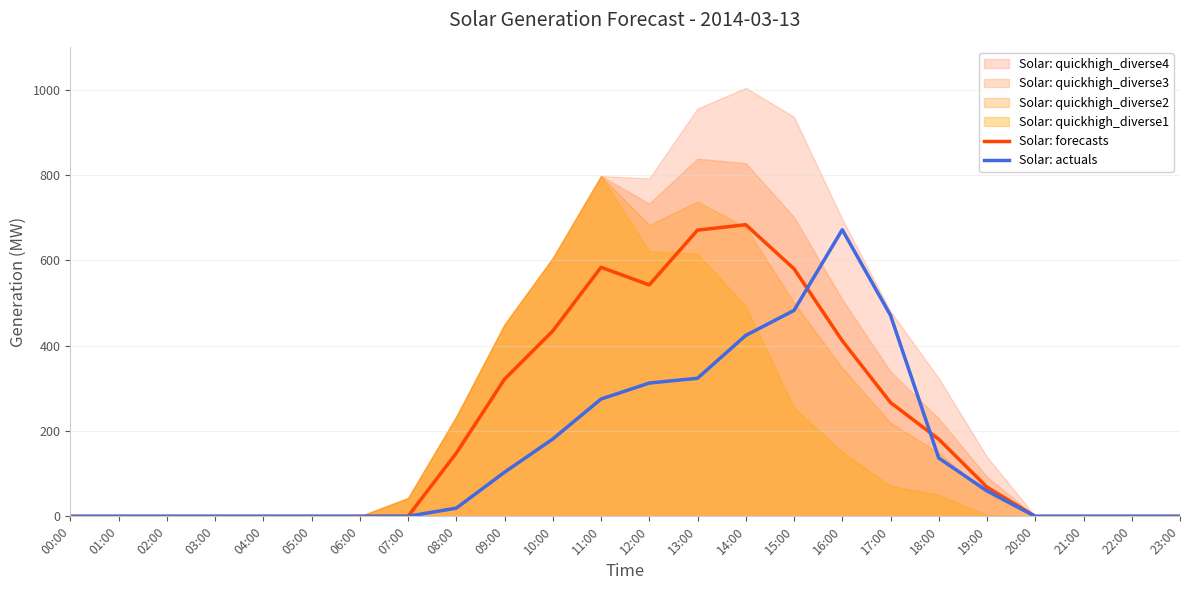

True or false: Solar: actuals has a value of 671.5 at 16:00.

True